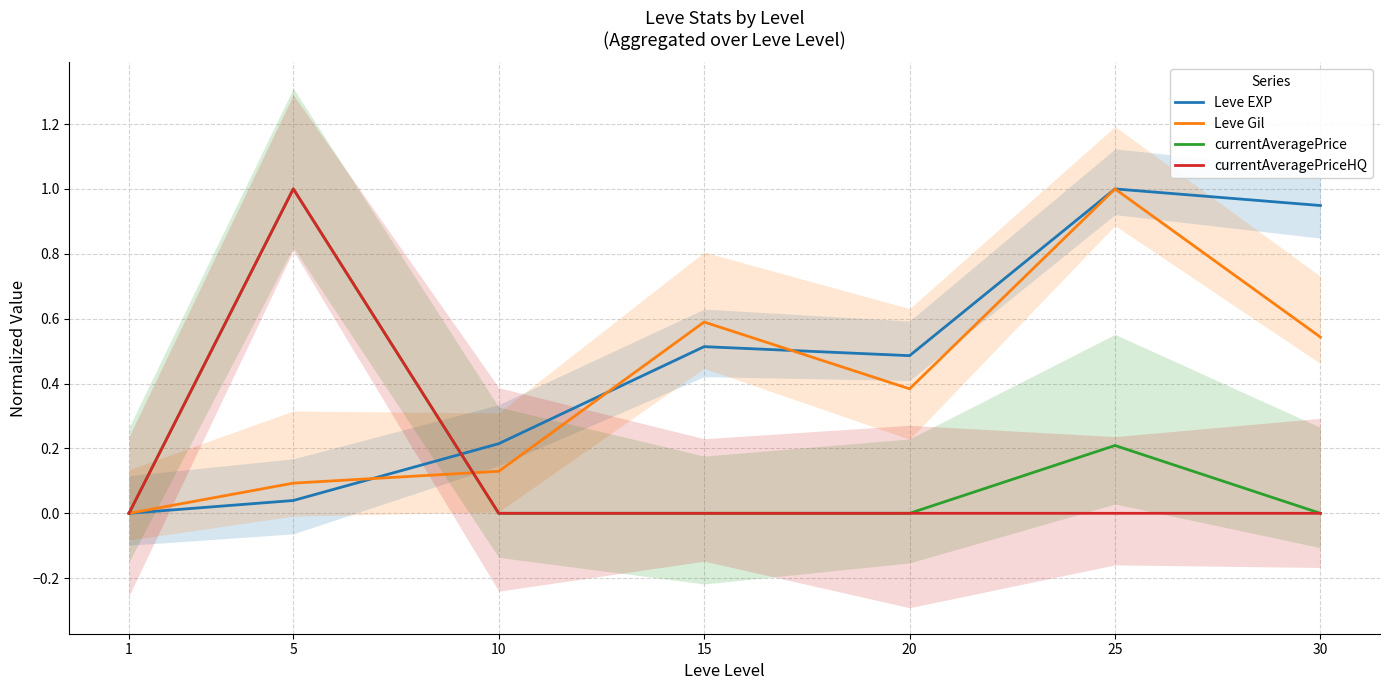

The Leve EXP series shows 0.2 at 10. True or false?

True